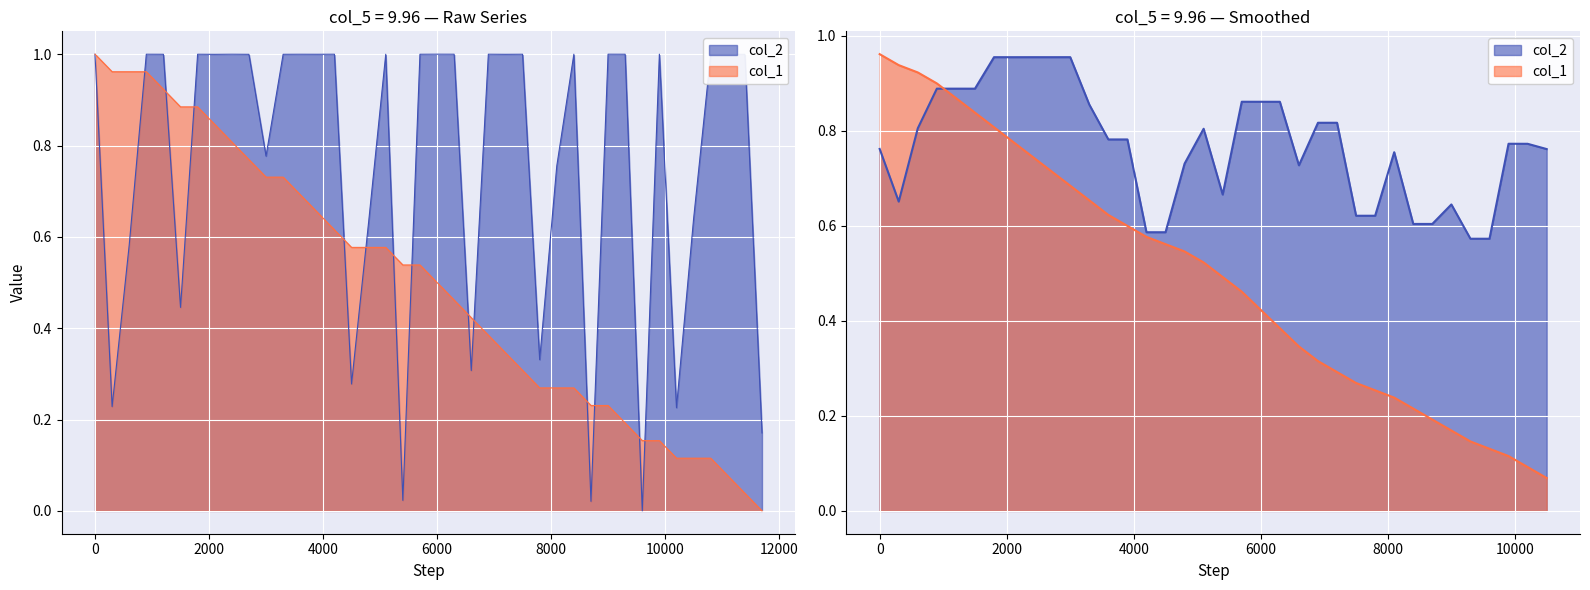

Which series has the largest total across all categories?

col_2